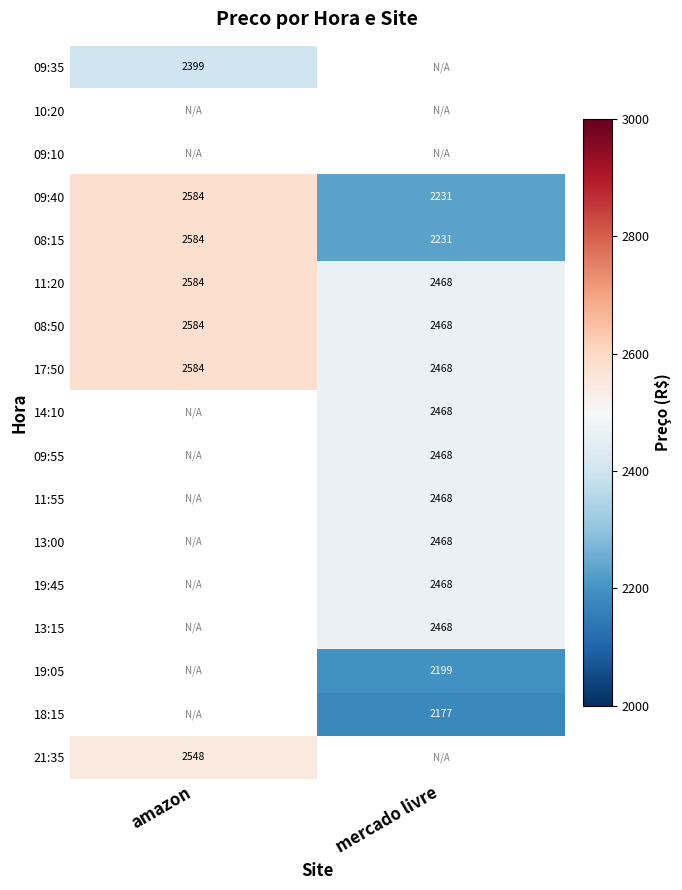

Is it true that 09:40 equals 1383 at amazon?

False